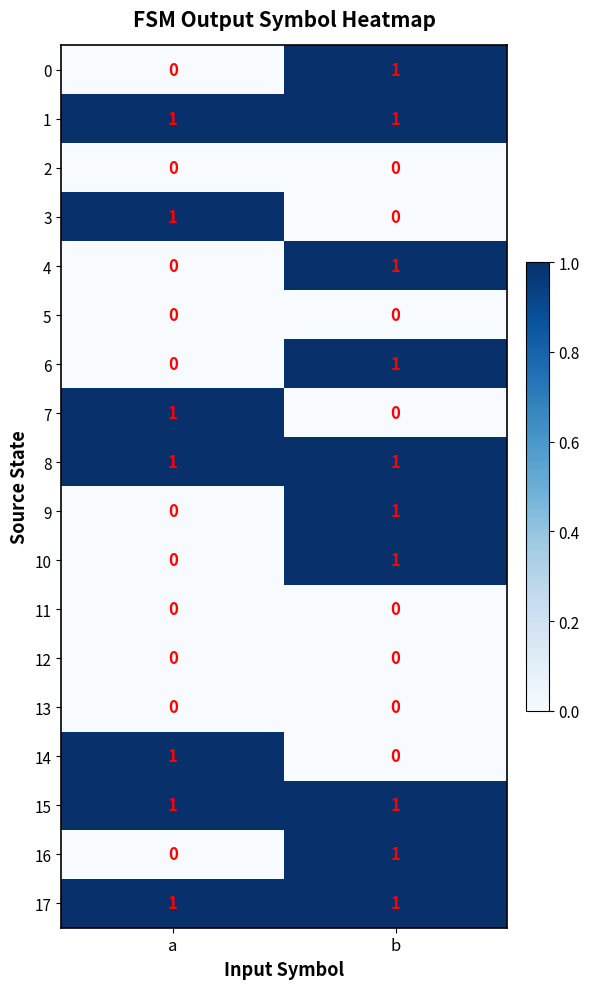

How many categories are shown in the chart?

2